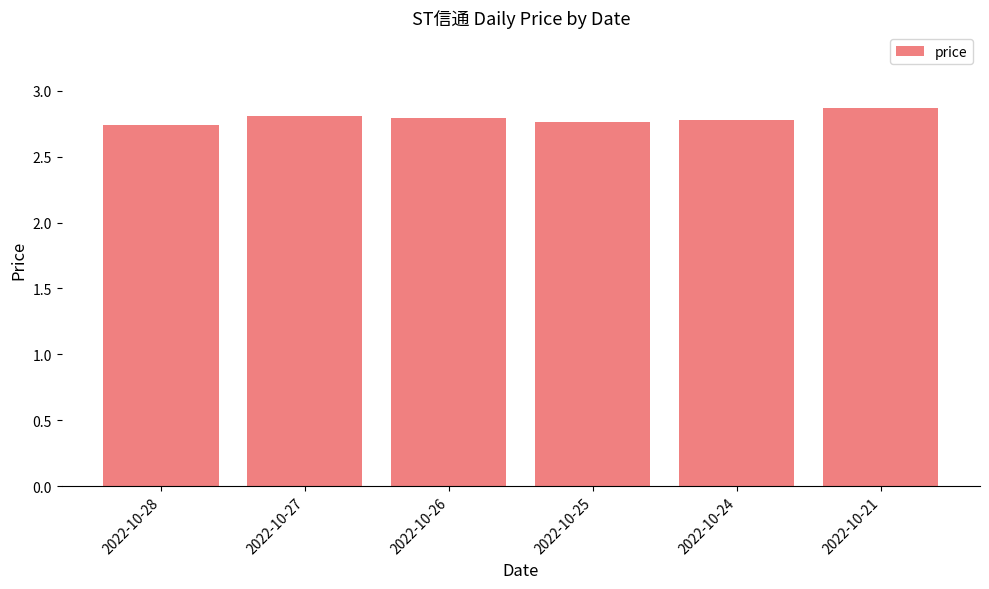

What is the ratio of the value at 2022-10-27 to the value at 2022-10-26?

1.0